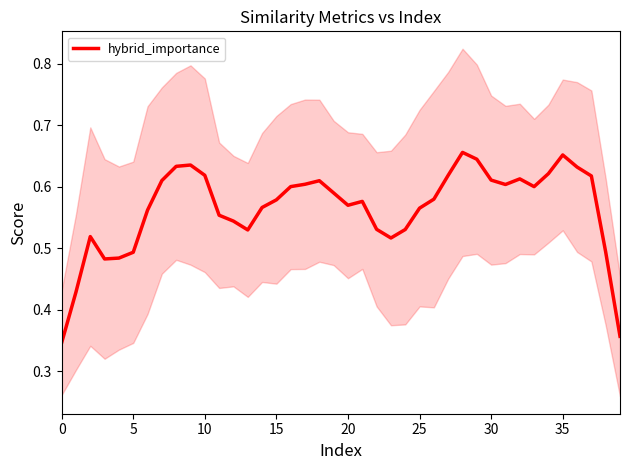

How many points are lower than both their immediate neighbors (excluding endpoints)?

6